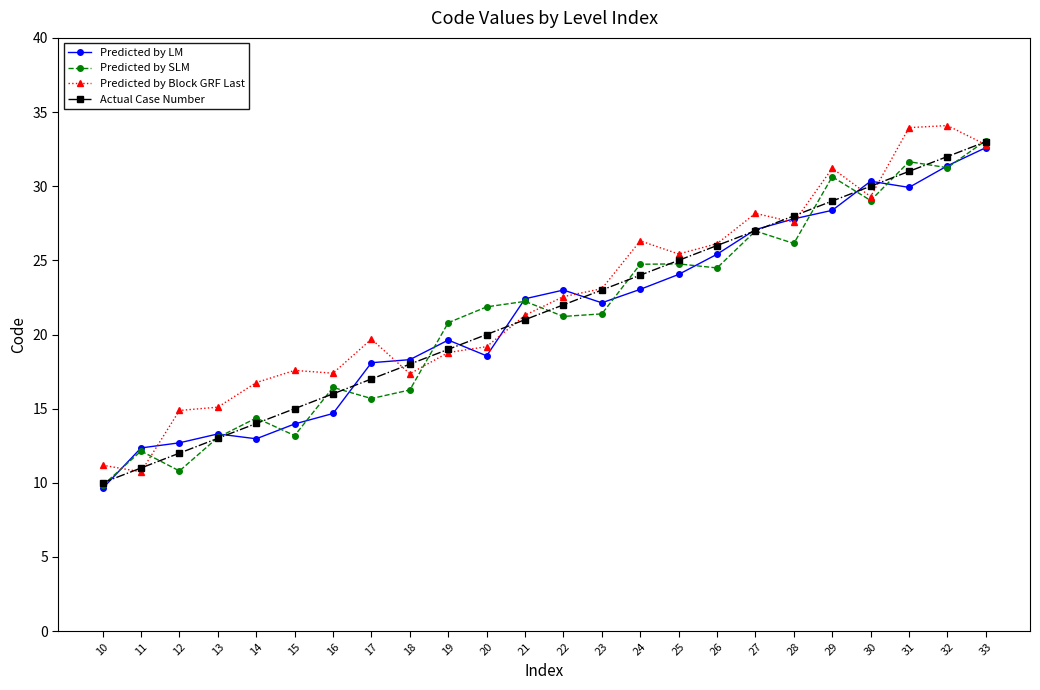

What is the sum of all Predicted by LM values?

511.7